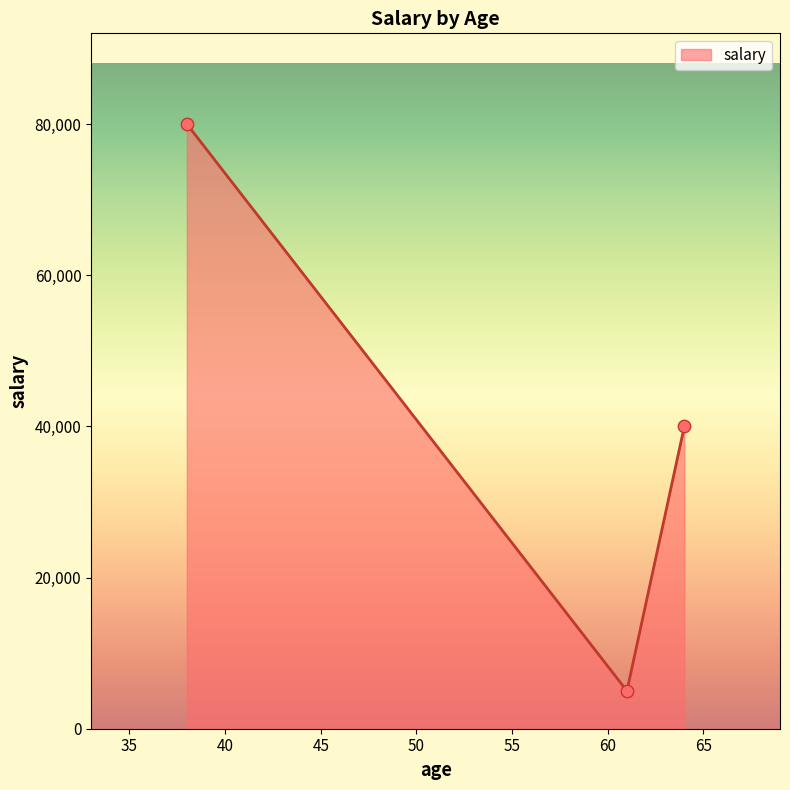

What is the sum of all values?

125000